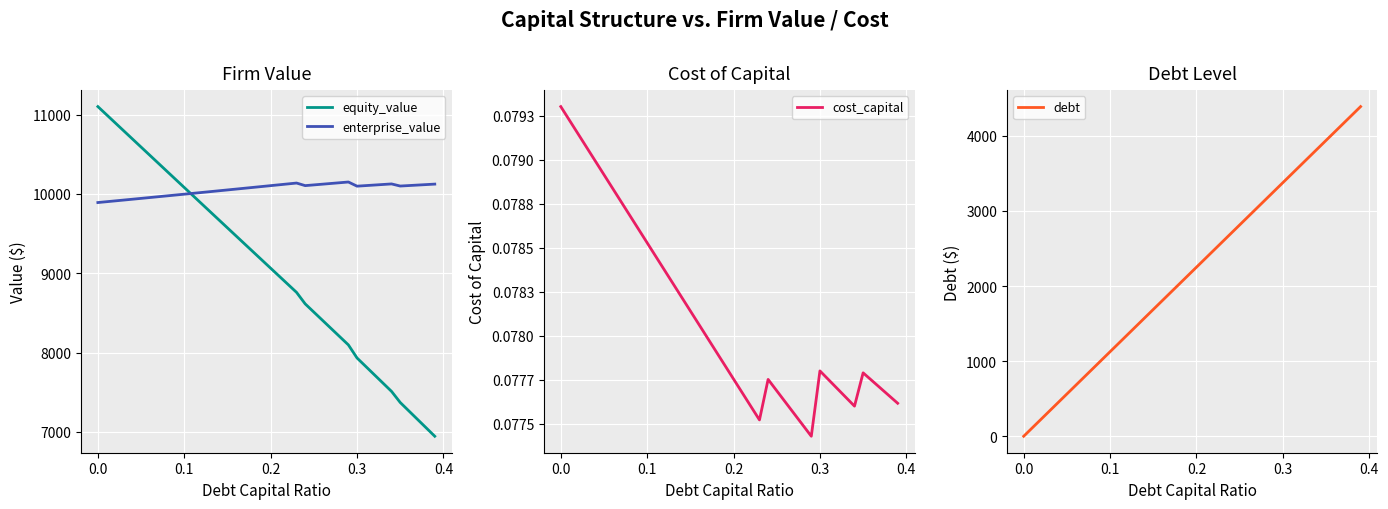

True or false: debt and equity_value intersect in this chart.

False